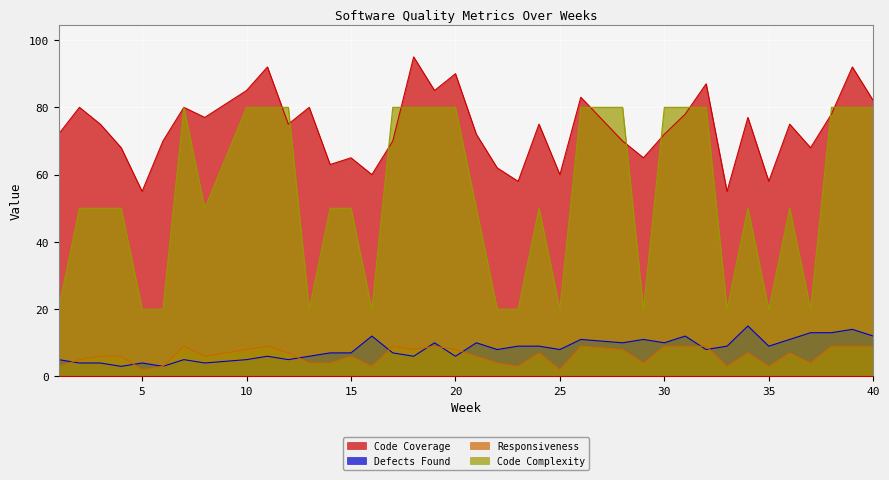

Reading left to right, extract all data points from this chart.

Code Coverage: 1=72	2=80	3=75	4=68	5=55	6=70	7=80	8=77	10=85	11=92	12=75	13=80	14=63	15=65	16=60	17=70	18=95	19=85	20=90	21=72	22=62	23=58	24=75	25=60	26=83	28=70	29=65	30=72	31=78	32=87	33=55	34=77	35=58	36=75	37=68	38=78	39=92	40=82
Defects Found: 1=5	2=4	3=4	4=3	5=4	6=3	7=5	8=4	10=5	11=6	12=5	13=6	14=7	15=7	16=12	17=7	18=6	19=10	20=6	21=10	22=8	23=9	24=9	25=8	26=11	28=10	29=11	30=10	31=12	32=8	33=9	34=15	35=9	36=11	37=13	38=13	39=14	40=12
Responsiveness: 1=3	2=5	3=6	4=6	5=2	6=3	7=9	8=6	10=8	11=9	12=7	13=4	14=4	15=6	16=3	17=9	18=8	19=9	20=8	21=6	22=4	23=3	24=7	25=2	26=9	28=8	29=4	30=9	31=9	32=9	33=3	34=7	35=3	36=7	37=4	38=9	39=9	40=9
Code Complexity: 1=20	2=50	3=50	4=50	5=20	6=20	7=80	8=50	10=80	11=80	12=80	13=20	14=50	15=50	16=20	17=80	18=80	19=80	20=80	21=50	22=20	23=20	24=50	25=20	26=80	28=80	29=20	30=80	31=80	32=80	33=20	34=50	35=20	36=50	37=20	38=80	39=80	40=80